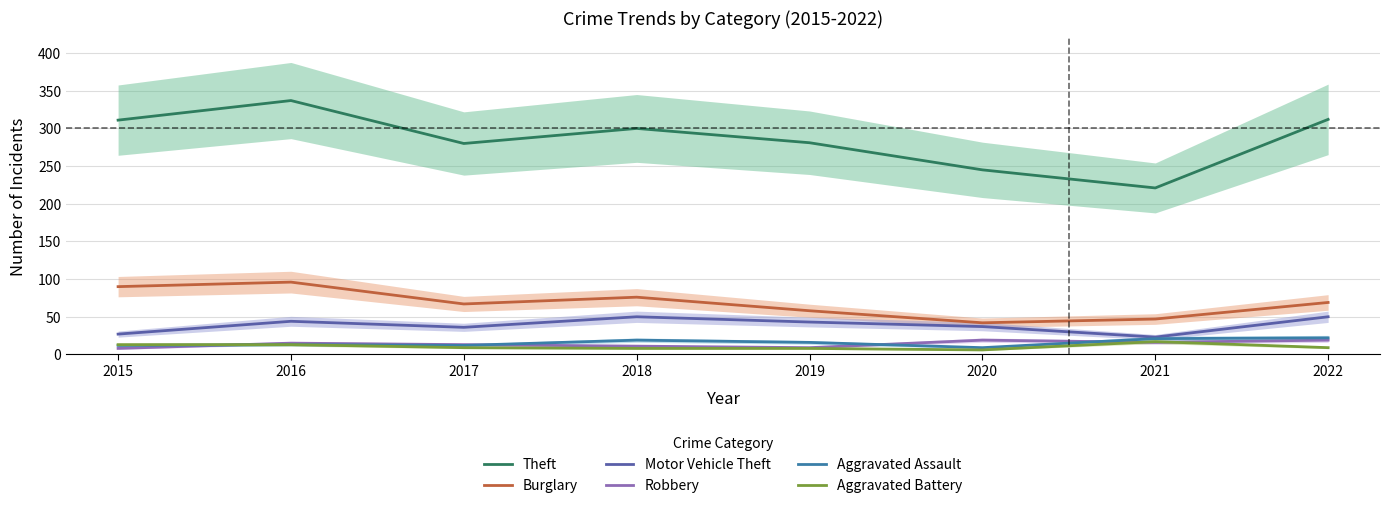

What is the greatest value displayed?

337